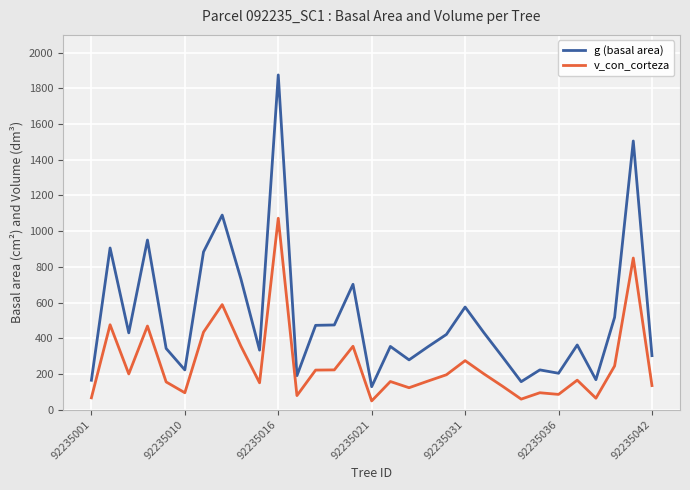

How many series are shown in this chart?

2